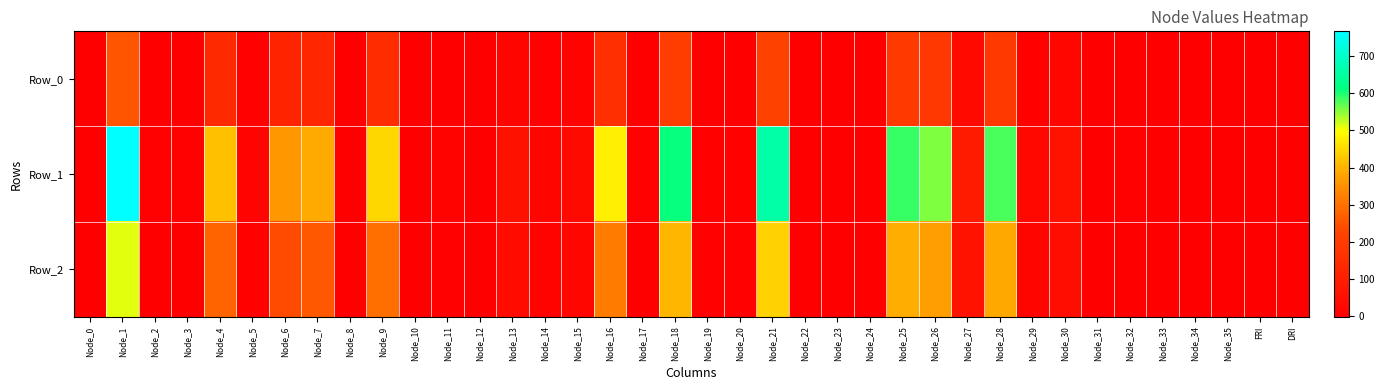

Reading right to left, list all the values displayed in this chart.

Row_0: DRI=0.4	FRI=-0.1	Node_35=0.7	Node_34=1.3	Node_33=0.7	Node_32=2.5	Node_31=0.9	Node_30=22.7	Node_29=9.7	Node_28=193.2	Node_27=30.4	Node_26=185.3	Node_25=196.0	Node_24=1.3	Node_23=1.1	Node_22=1.1	Node_21=220.3	Node_20=3.7	Node_19=2.8	Node_18=203.2	Node_17=2.3	Node_16=159.3	Node_15=12.5	Node_14=6.1	Node_13=19.4	Node_12=0.6	Node_11=3.9	Node_10=0.7	Node_9=148.8	Node_8=1.0	Node_7=130.0	Node_6=120.8	Node_5=5.4	Node_4=139.0	Node_3=1.8	Node_2=2.4	Node_1=255.3	Node_0=1.2
Row_1: DRI=0.9	FRI=-0.8	Node_35=2.2	Node_34=3.9	Node_33=2.0	Node_32=7.5	Node_31=2.7	Node_30=68.0	Node_29=29.1	Node_28=579.5	Node_27=91.3	Node_26=556.0	Node_25=588.0	Node_24=3.9	Node_23=3.2	Node_22=3.2	Node_21=660.8	Node_20=11.2	Node_19=8.3	Node_18=609.6	Node_17=6.8	Node_16=477.8	Node_15=37.6	Node_14=18.4	Node_13=58.2	Node_12=1.9	Node_11=11.8	Node_10=2.0	Node_9=446.5	Node_8=2.9	Node_7=389.9	Node_6=362.4	Node_5=16.1	Node_4=416.9	Node_3=5.4	Node_2=7.2	Node_1=765.9	Node_0=3.5
Row_2: DRI=0.7	FRI=-0.5	Node_35=1.5	Node_34=2.6	Node_33=1.3	Node_32=5.0	Node_31=1.8	Node_30=45.3	Node_29=19.4	Node_28=386.3	Node_27=60.9	Node_26=370.6	Node_25=392.0	Node_24=2.6	Node_23=2.1	Node_22=2.1	Node_21=440.5	Node_20=7.4	Node_19=5.6	Node_18=406.4	Node_17=4.6	Node_16=318.5	Node_15=25.0	Node_14=12.2	Node_13=38.8	Node_12=1.3	Node_11=7.9	Node_10=1.3	Node_9=297.6	Node_8=2.0	Node_7=259.9	Node_6=241.6	Node_5=10.7	Node_4=277.9	Node_3=3.6	Node_2=4.8	Node_1=510.6	Node_0=2.3